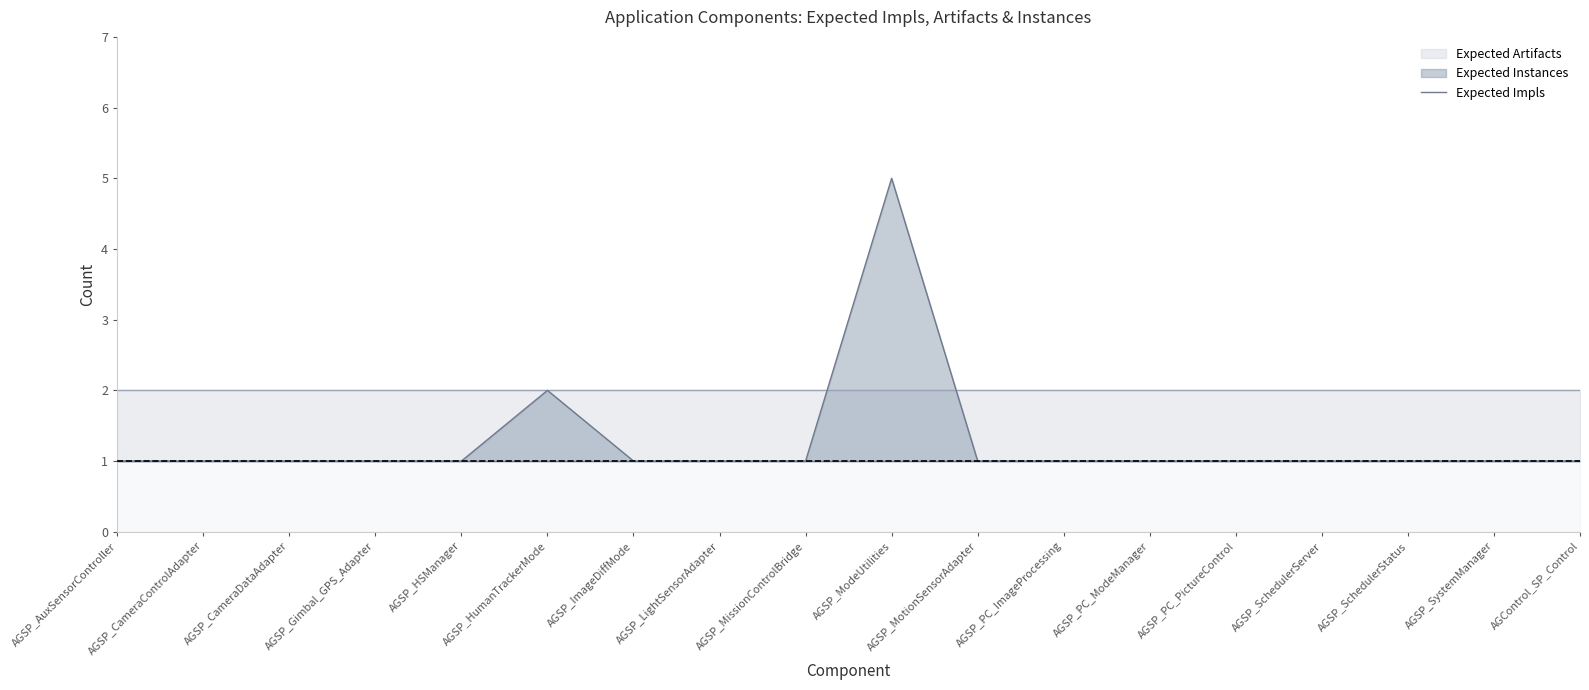

What is the label of the 6th point from the left?

AGSP_HumanTrackerMode